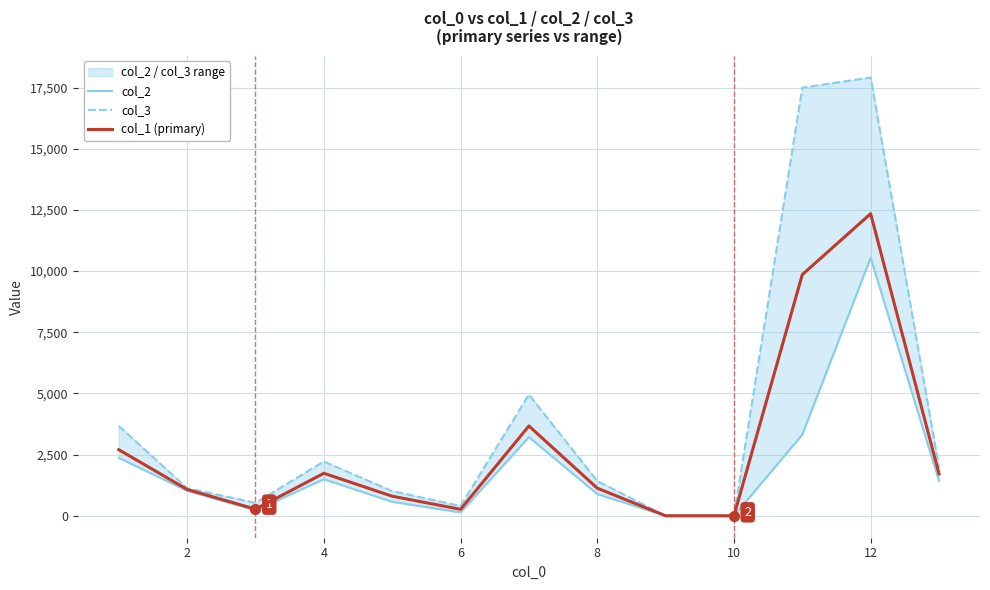

The value of col_1 (primary) at 4 is 170.1. True or false?

False